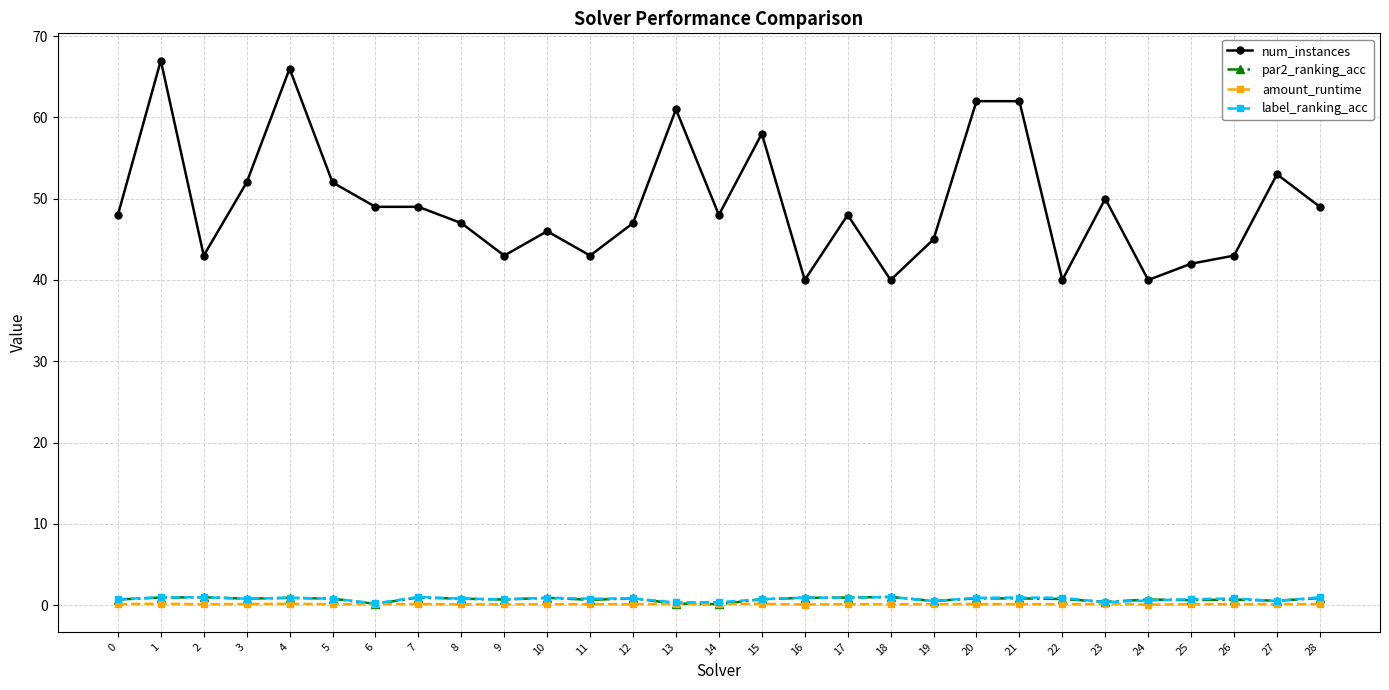

Which series has the largest total across all categories?

num_instances